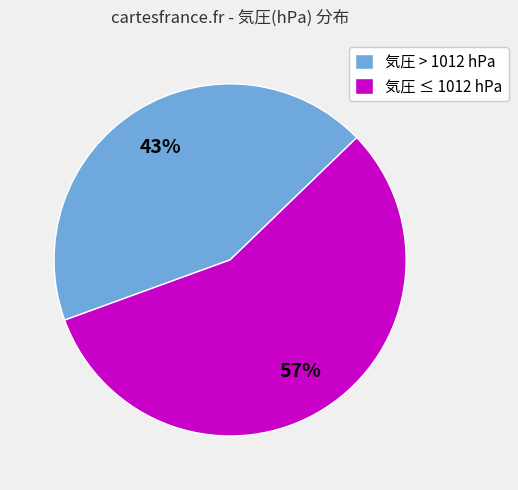

To the nearest percent, what portion does 気圧 > 1012 hPa represent?

43%